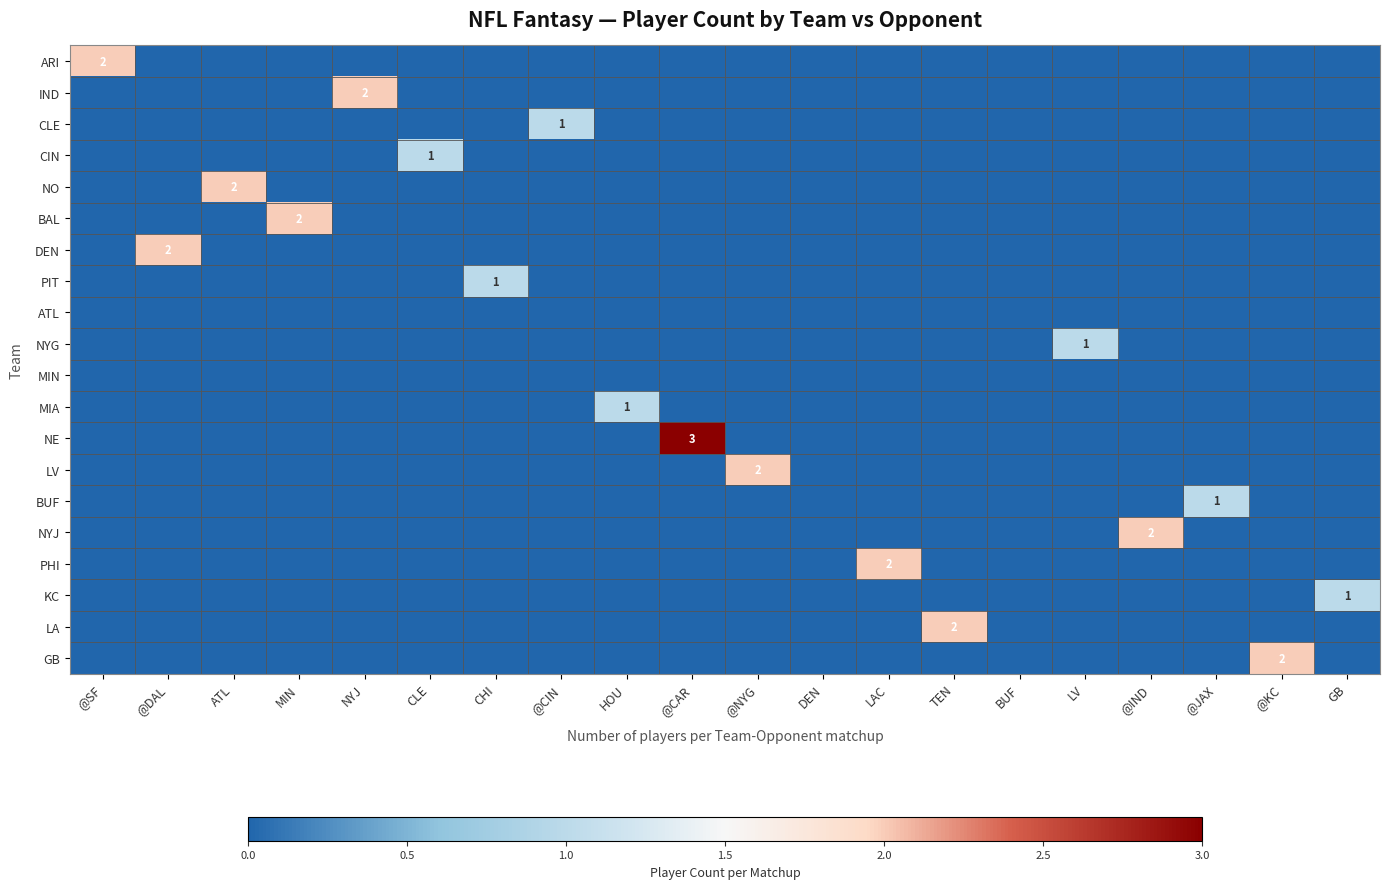

Rank the categories by NYG value from highest to lowest.

LV, @SF, @DAL, ATL, MIN, NYJ, CLE, CHI, @CIN, HOU, @CAR, @NYG, DEN, LAC, TEN, BUF, @IND, @JAX, @KC, GB